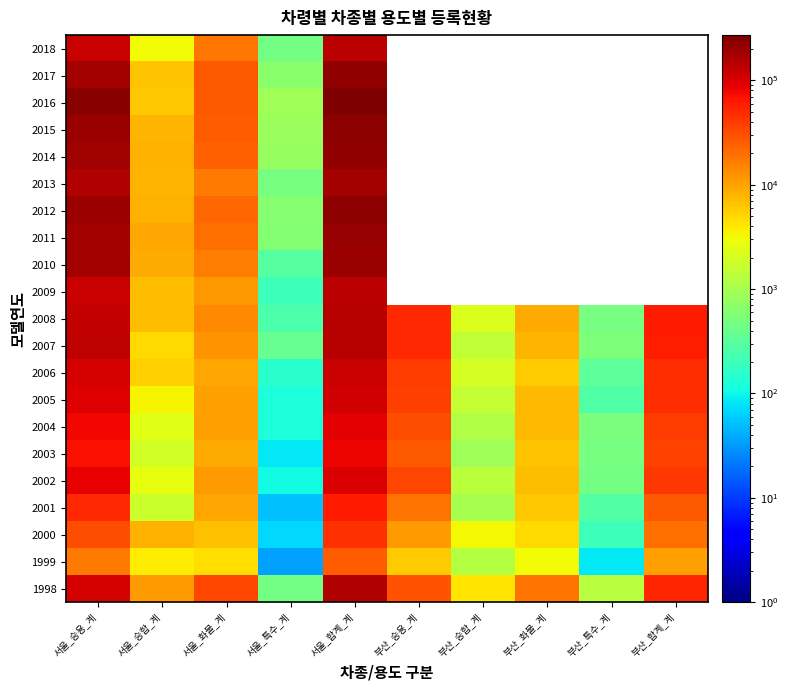

Is the value of 2014 at 부산_승용_계 greater than the value of 2008 at 부산_합계_계?

No